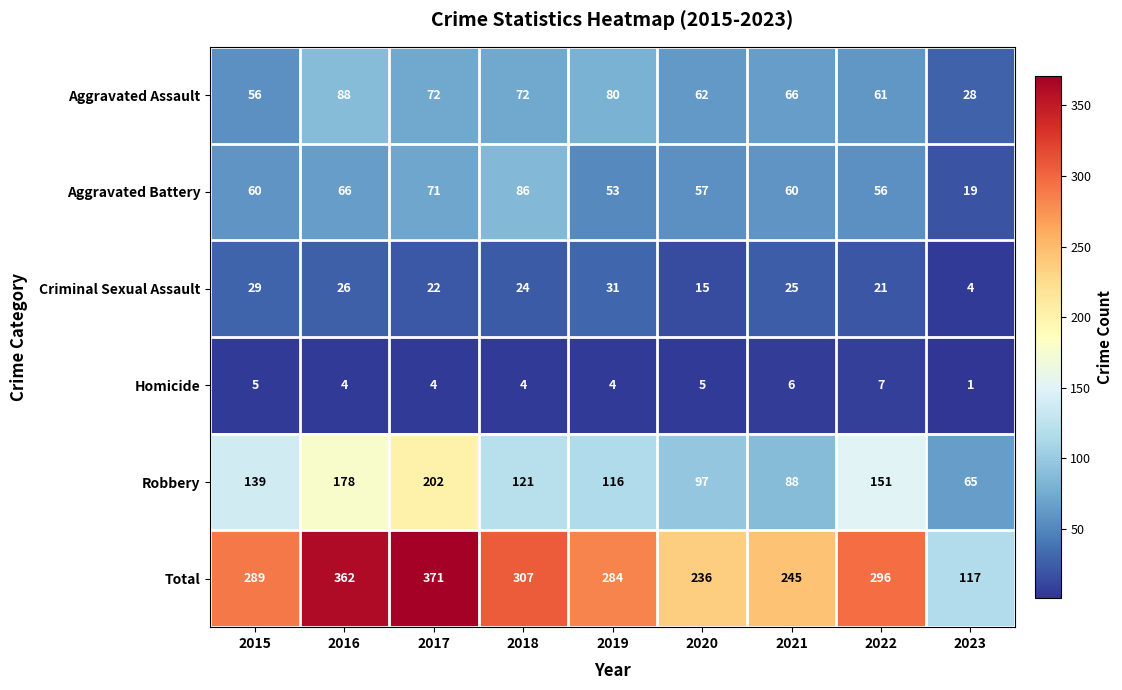

What is the difference between the highest and lowest values at 2015?

284